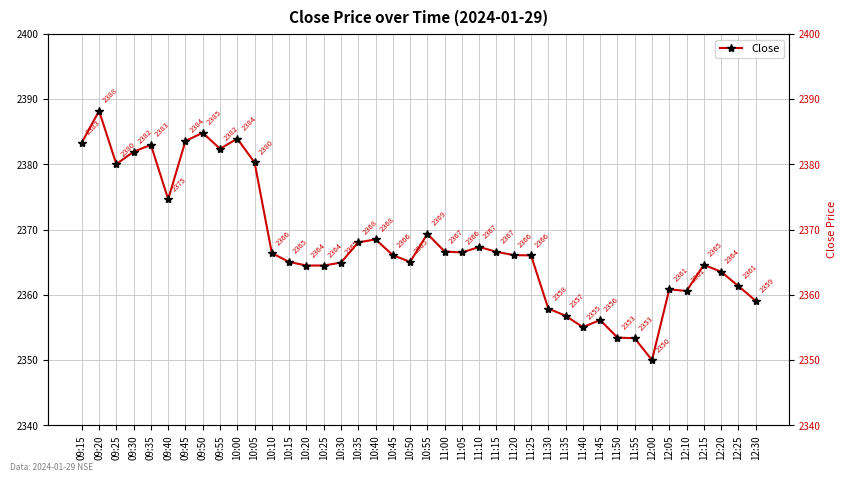

Is it true that the value at 10:30 is 945.7?

False